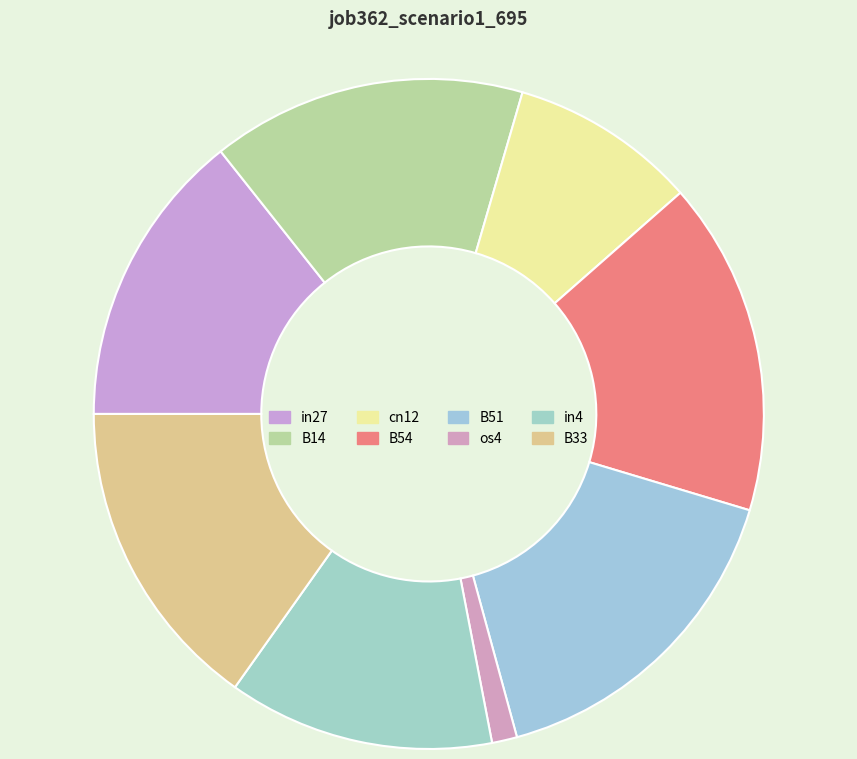

To the nearest percent, what is the difference between the largest and smallest slice percentages?

15%